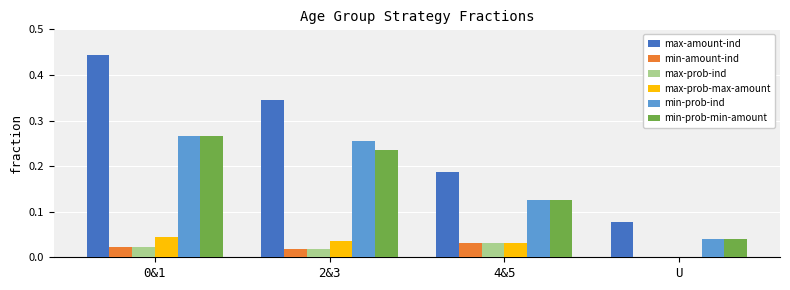

How many categories are shown in the chart?

4